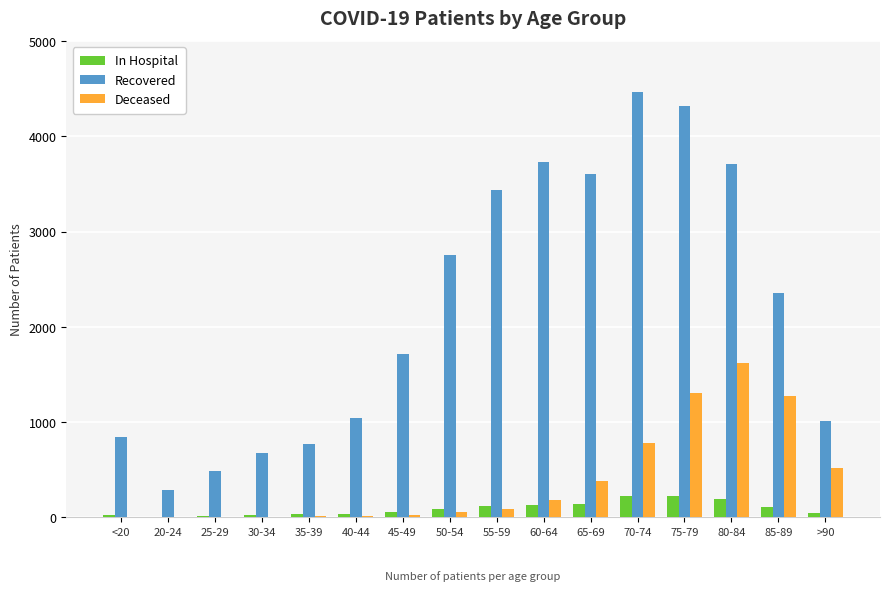

At which category is the sum across all series the highest?

75-79